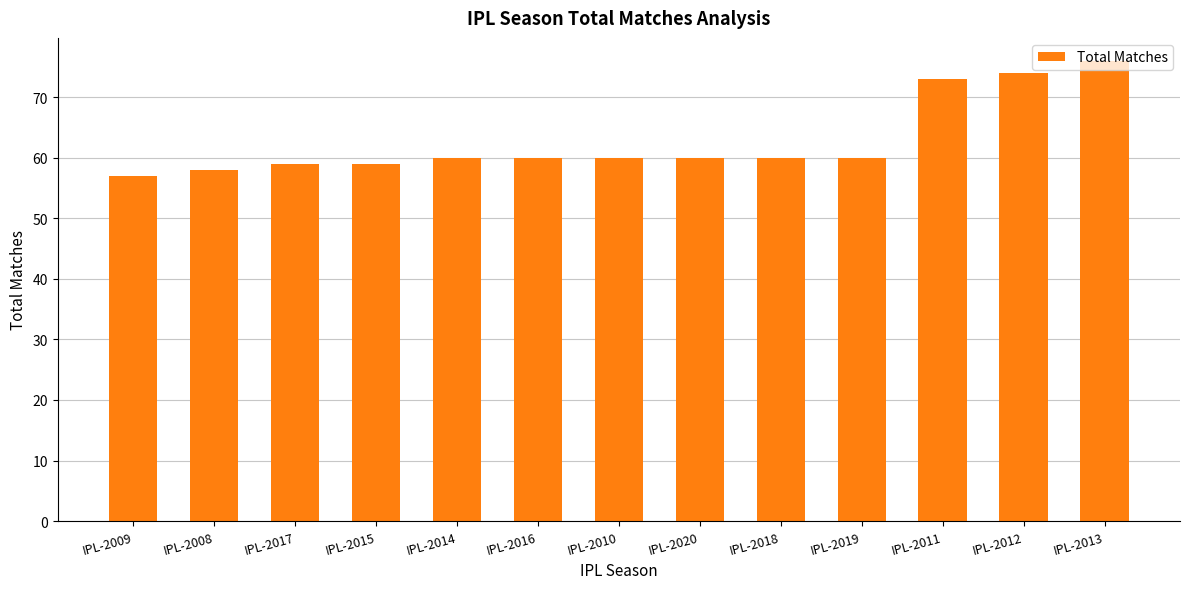

Read the value at IPL-2017.

59